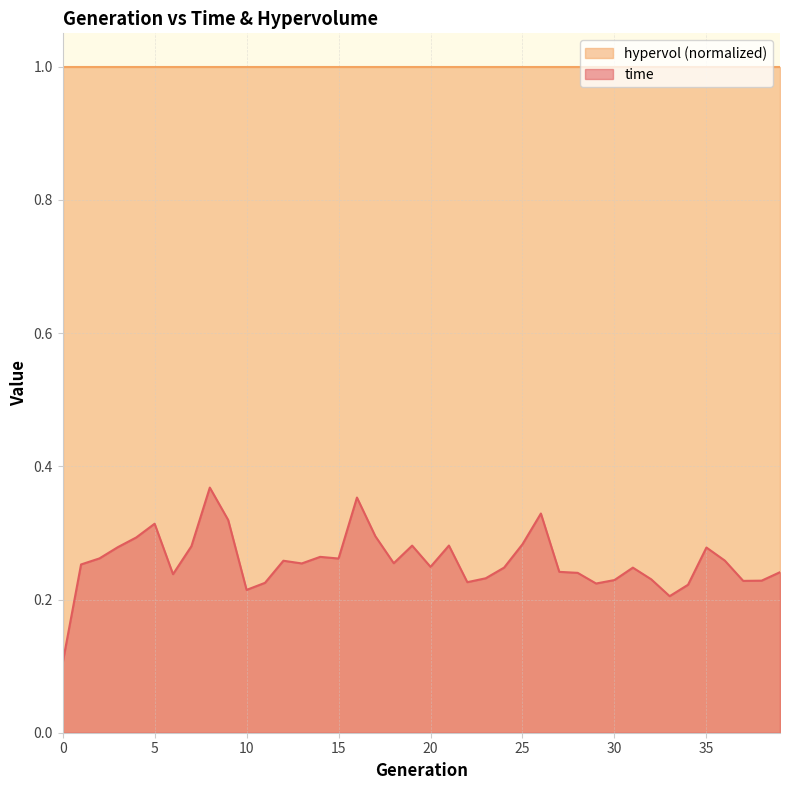

Reading right to left, list all the values displayed in this chart.

0.2	0.2	0.2	0.3	0.3	0.2	0.2	0.2	0.2	0.2	0.2	0.2	0.2	0.3	0.3	0.2	0.2	0.2	0.3	0.2	0.3	0.3	0.3	0.4	0.3	0.3	0.3	0.3	0.2	0.2	0.3	0.4	0.3	0.2	0.3	0.3	0.3	0.3	0.3	0.1